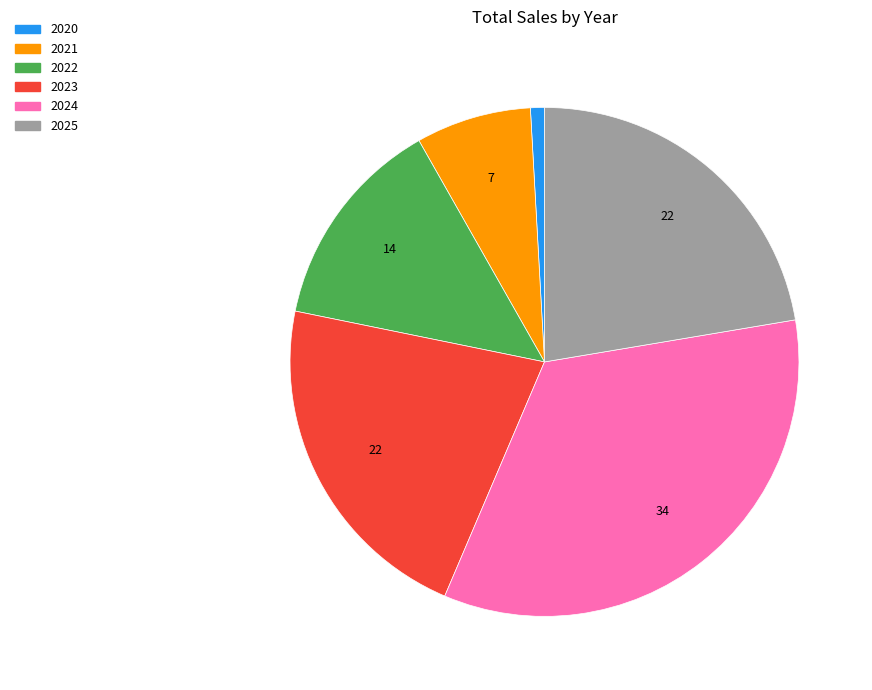

Does 2022 represent more than half of the total?

No